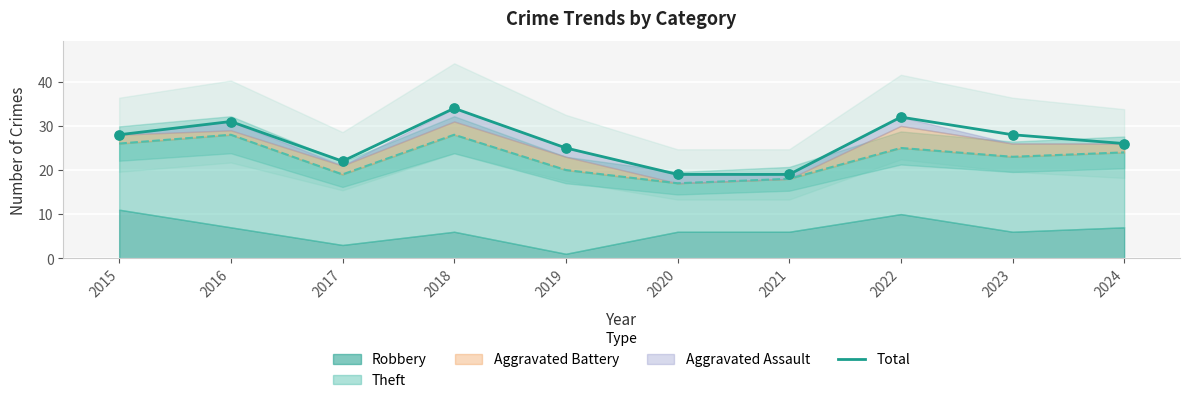

Is it true that Total equals 34 at 2018?

True